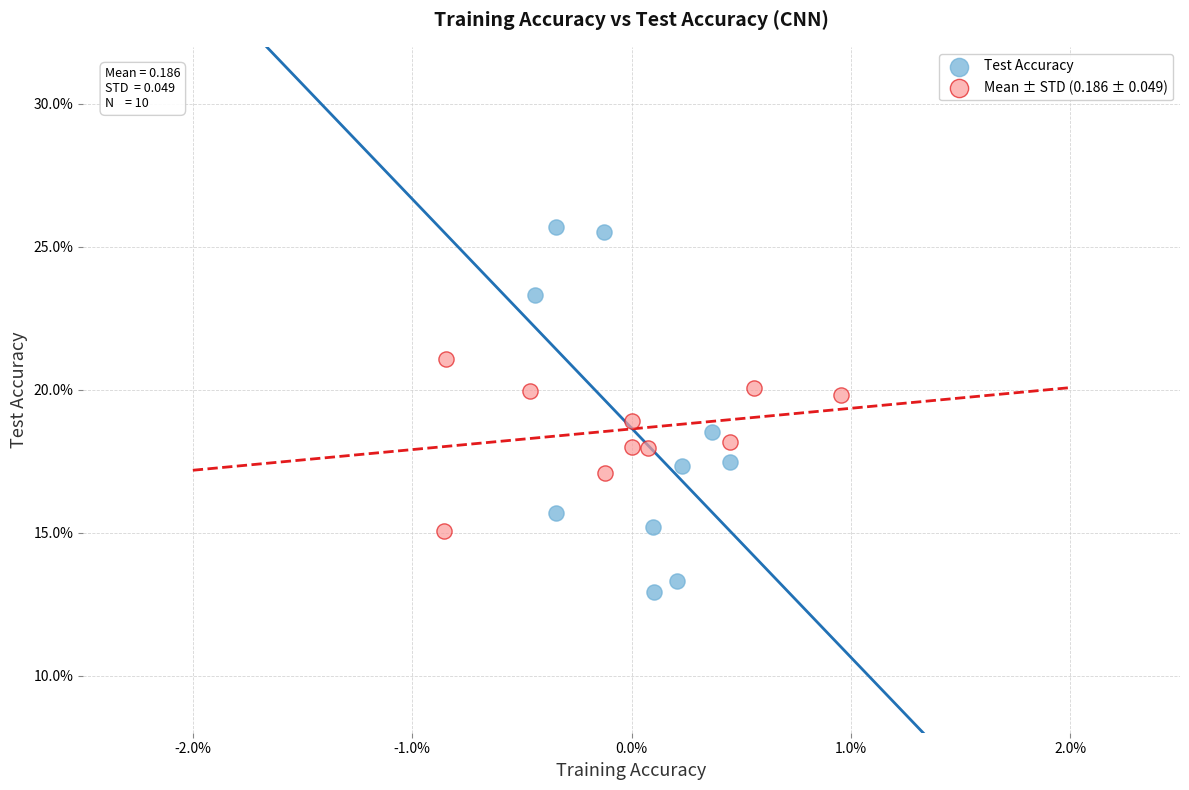

What are all the series names shown in the legend?

Test Accuracy, Mean ± STD (0.186 ± 0.049)